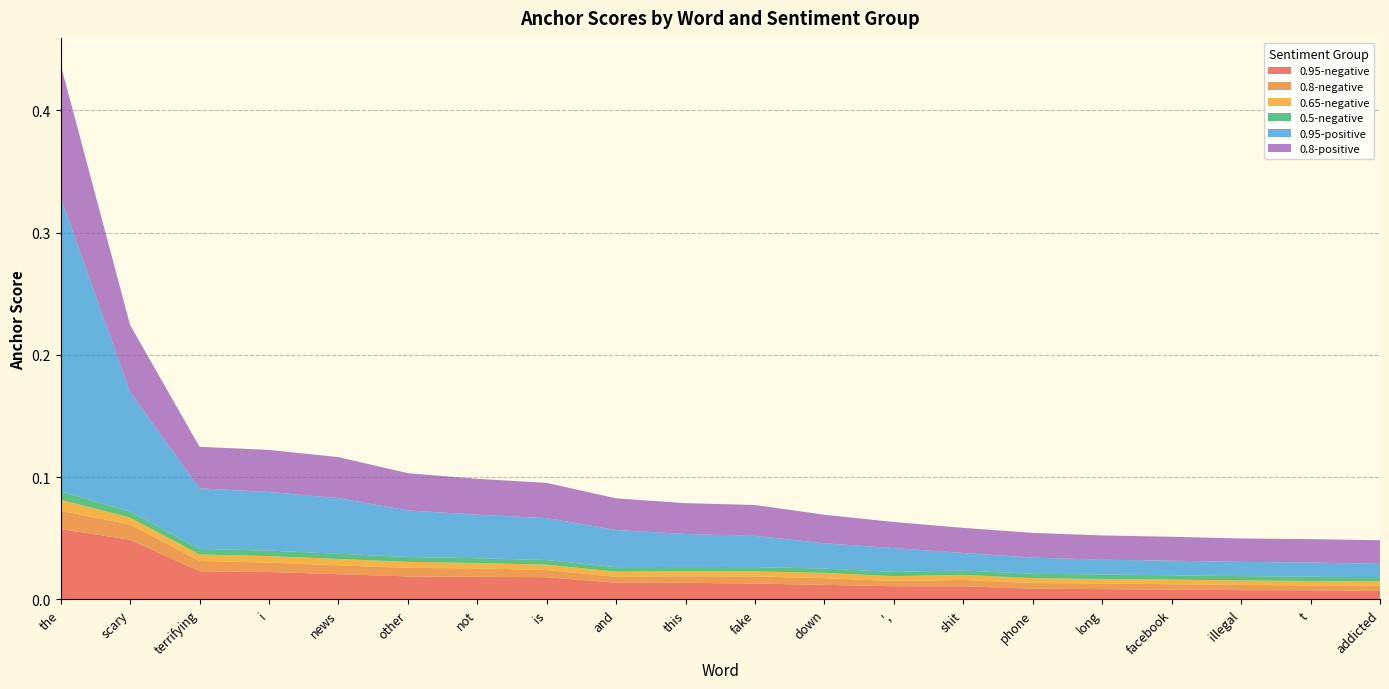

Reading left to right, list all the values displayed in this chart.

0.95-negative: the=0.1	scary=0.0	terrifying=0.0	i=0.0	news=0.0	other=0.0	not=0.0	is=0.0	and=0.0	this=0.0	fake=0.0	down=0.0	',=0.0	shit=0.0	phone=0.0	long=0.0	facebook=0.0	illegal=0.0	t=0.0	addicted=0.0
0.8-negative: the=0.0	scary=0.0	terrifying=0.0	i=0.0	news=0.0	other=0.0	not=0.0	is=0.0	and=0.0	this=0.0	fake=0.0	down=0.0	',=0.0	shit=0.0	phone=0.0	long=0.0	facebook=0.0	illegal=0.0	t=0.0	addicted=0.0
0.65-negative: the=0.0	scary=0.0	terrifying=0.0	i=0.0	news=0.0	other=0.0	not=0.0	is=0.0	and=0.0	this=0.0	fake=0.0	down=0.0	',=0.0	shit=0.0	phone=0.0	long=0.0	facebook=0.0	illegal=0.0	t=0.0	addicted=0.0
0.5-negative: the=0.0	scary=0.0	terrifying=0.0	i=0.0	news=0.0	other=0.0	not=0.0	is=0.0	and=0.0	this=0.0	fake=0.0	down=0.0	',=0.0	shit=0.0	phone=0.0	long=0.0	facebook=0.0	illegal=0.0	t=0.0	addicted=0.0
0.95-positive: the=0.2	scary=0.1	terrifying=0.0	i=0.0	news=0.0	other=0.0	not=0.0	is=0.0	and=0.0	this=0.0	fake=0.0	down=0.0	',=0.0	shit=0.0	phone=0.0	long=0.0	facebook=0.0	illegal=0.0	t=0.0	addicted=0.0
0.8-positive: the=0.1	scary=0.1	terrifying=0.0	i=0.0	news=0.0	other=0.0	not=0.0	is=0.0	and=0.0	this=0.0	fake=0.0	down=0.0	',=0.0	shit=0.0	phone=0.0	long=0.0	facebook=0.0	illegal=0.0	t=0.0	addicted=0.0